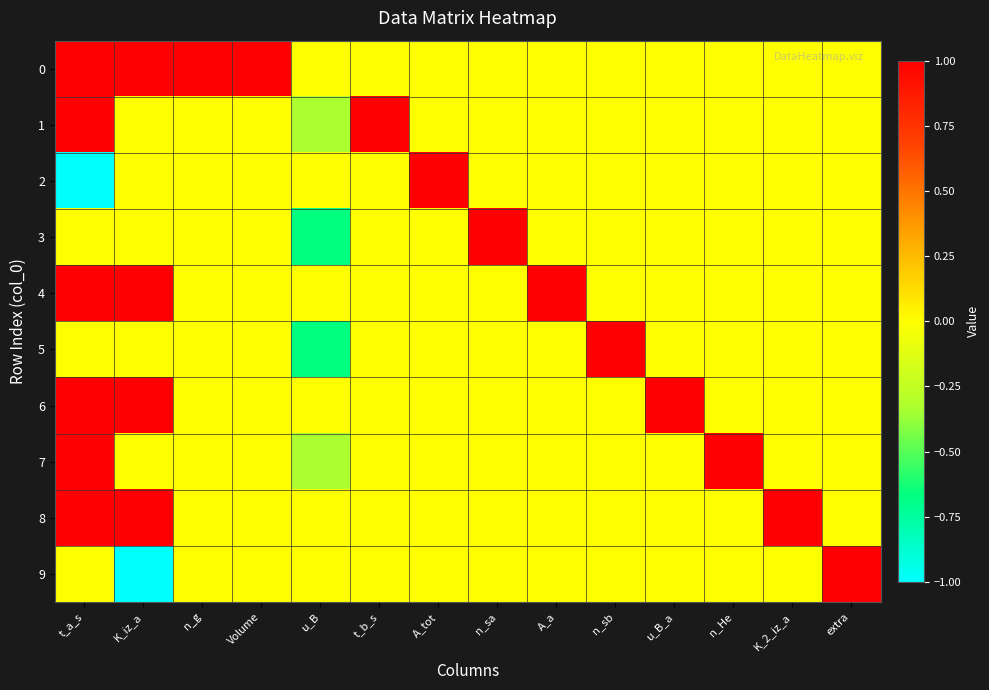

Between t_a_s and A_tot, which series saw the biggest shift?

2